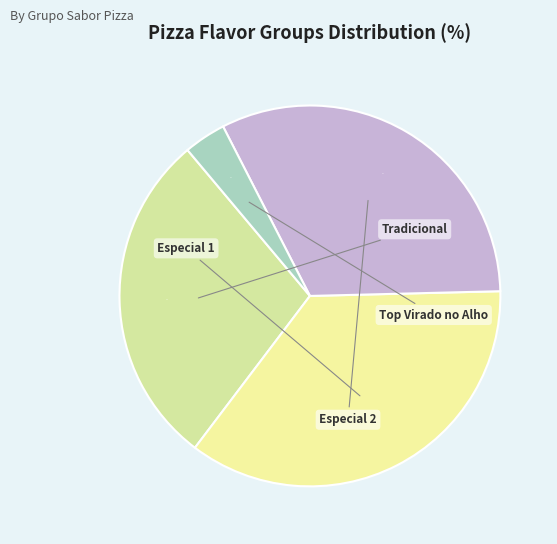

The Tradicional slice represents 29% of the pie. True or false?

True